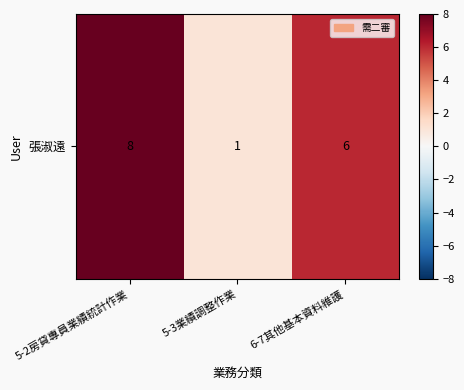

True or false: the data shows 0 at 5-3業績調整作業.

False